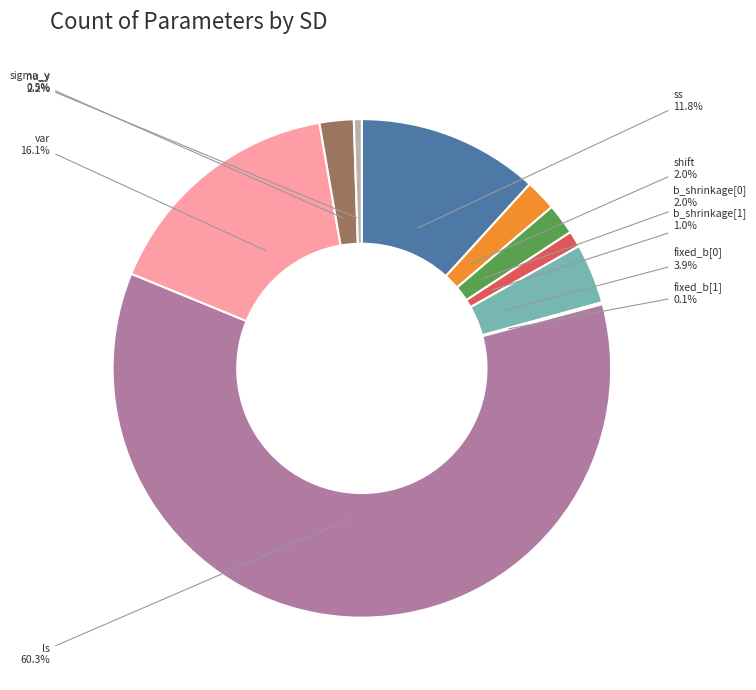

Which slice is the largest?

ls